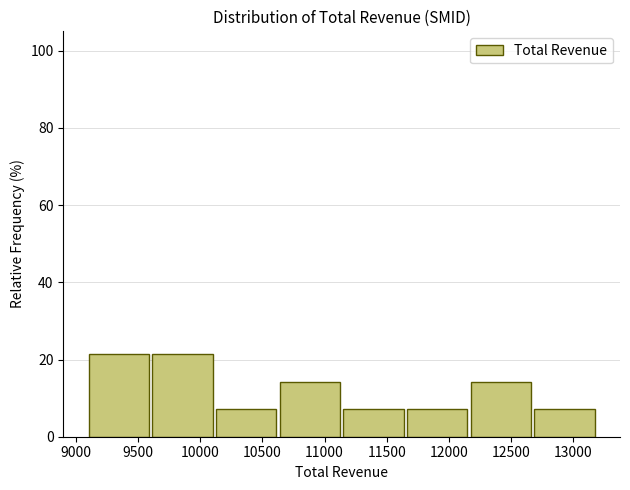

Reading left to right, transcribe this chart: for each bar, give the range it covers on the x-axis and its height. Neither the bar edges nor the heights are printed on the chart, so give them approximately, as read against the axes.

9100 to 9600: 22
9600 to 10150: 22
10150 to 10650: 8
10650 to 11150: 14
11150 to 11650: 8
11650 to 12200: 8
12200 to 12700: 14
12700 to 13200: 8